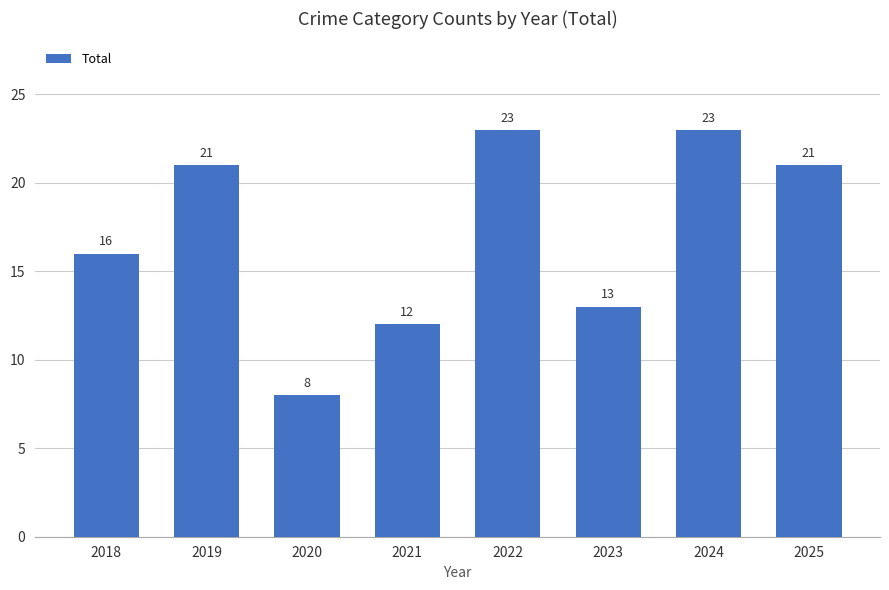

Is it true that the value at 2020 is 11?

False